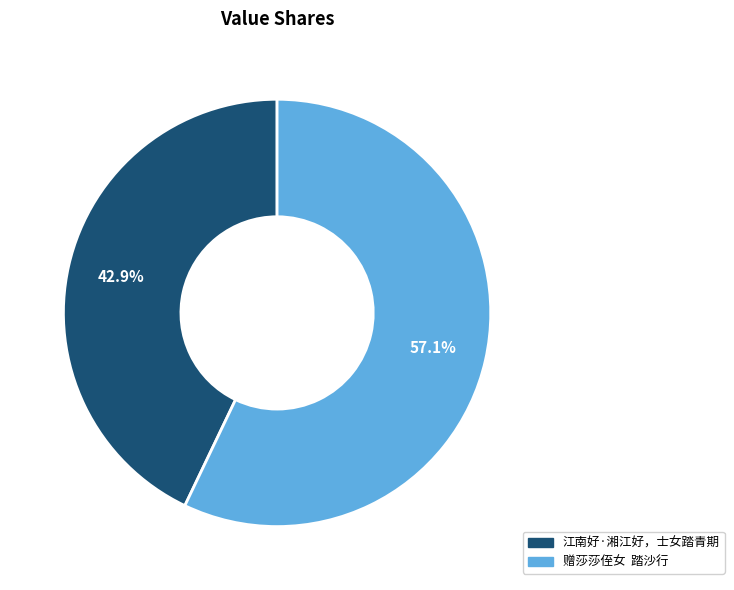

Approximately how many times larger is the value at 江南好·湘江好，士女踏青期 compared to 赠莎莎侄女 踏沙行?

0.8